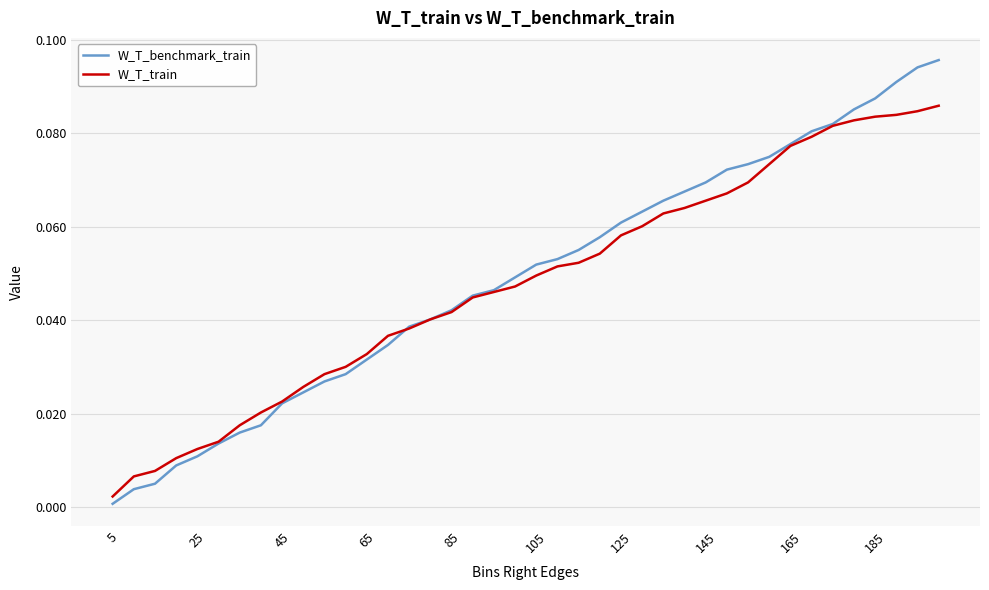

Rank the series by their maximum value, from highest to lowest.

W_T_benchmark_train, W_T_train